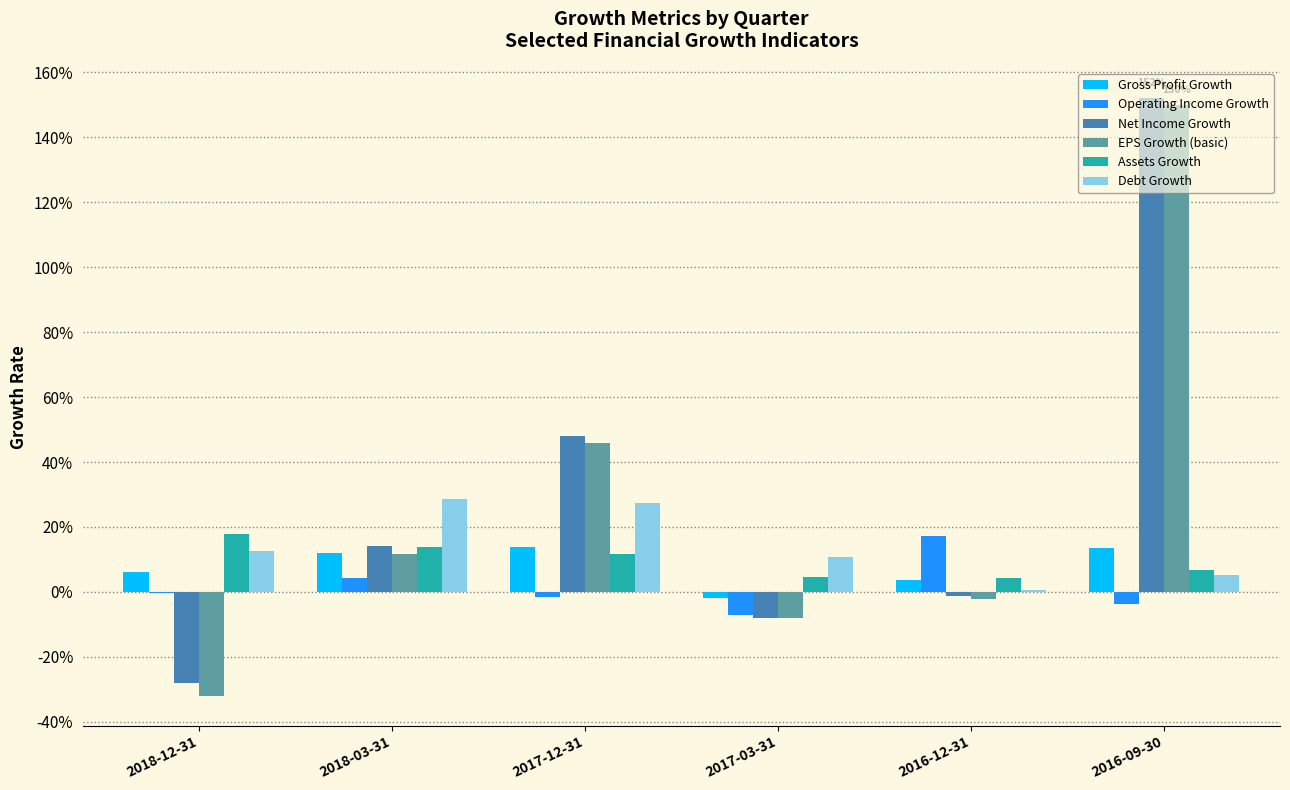

Are the bars horizontal?

No